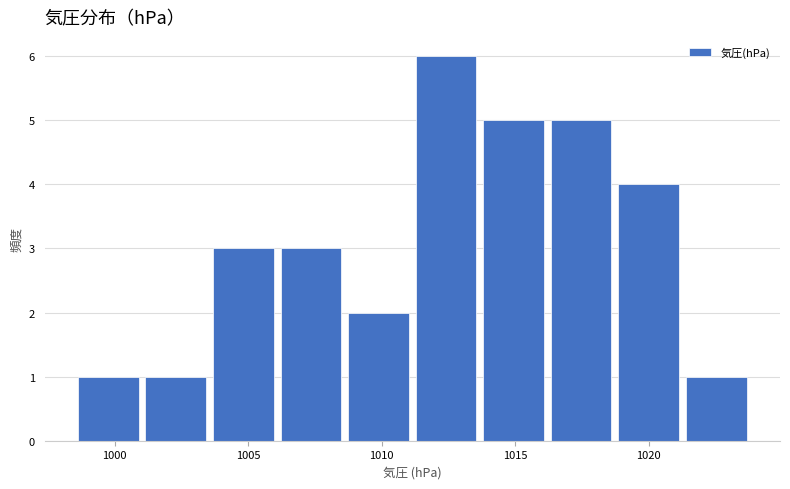

How tall is the bar that spans 1003.5 to 1006.0 on the x-axis? Neither the bar edges nor the heights are printed on the chart, so give them approximately, as read against the axes.

3